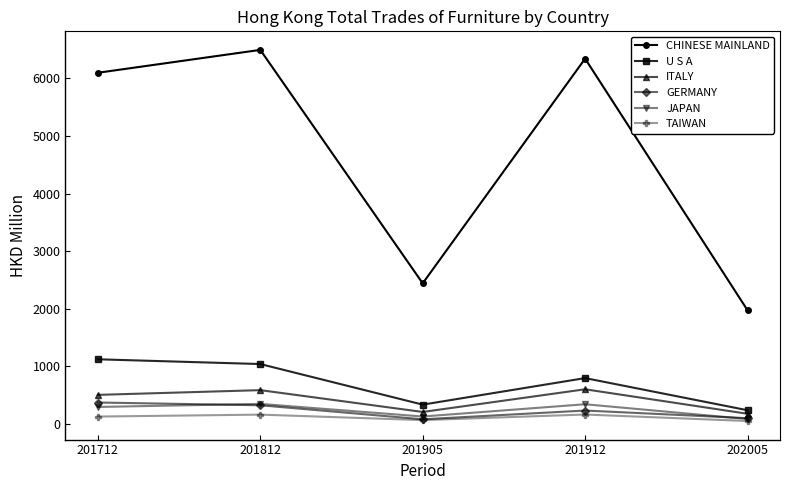

Which series has the largest total across all categories?

CHINESE MAINLAND